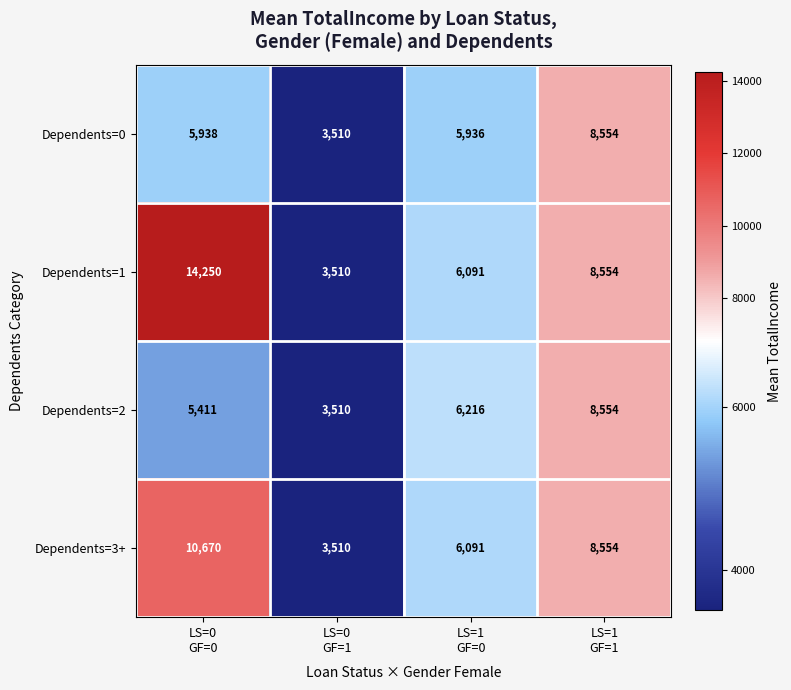

Count the number of data series in this chart.

4